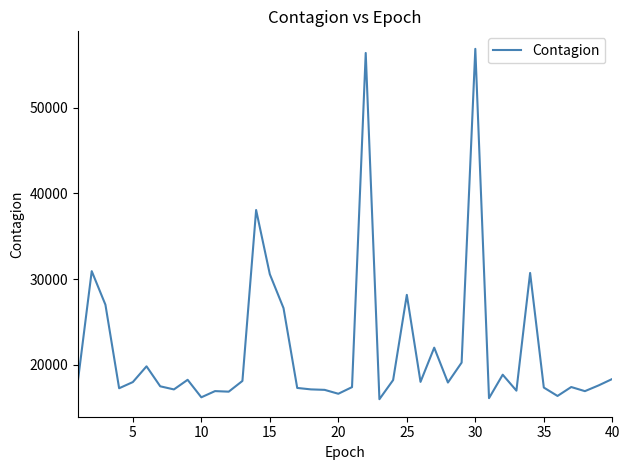

What is the smallest value displayed?

15943